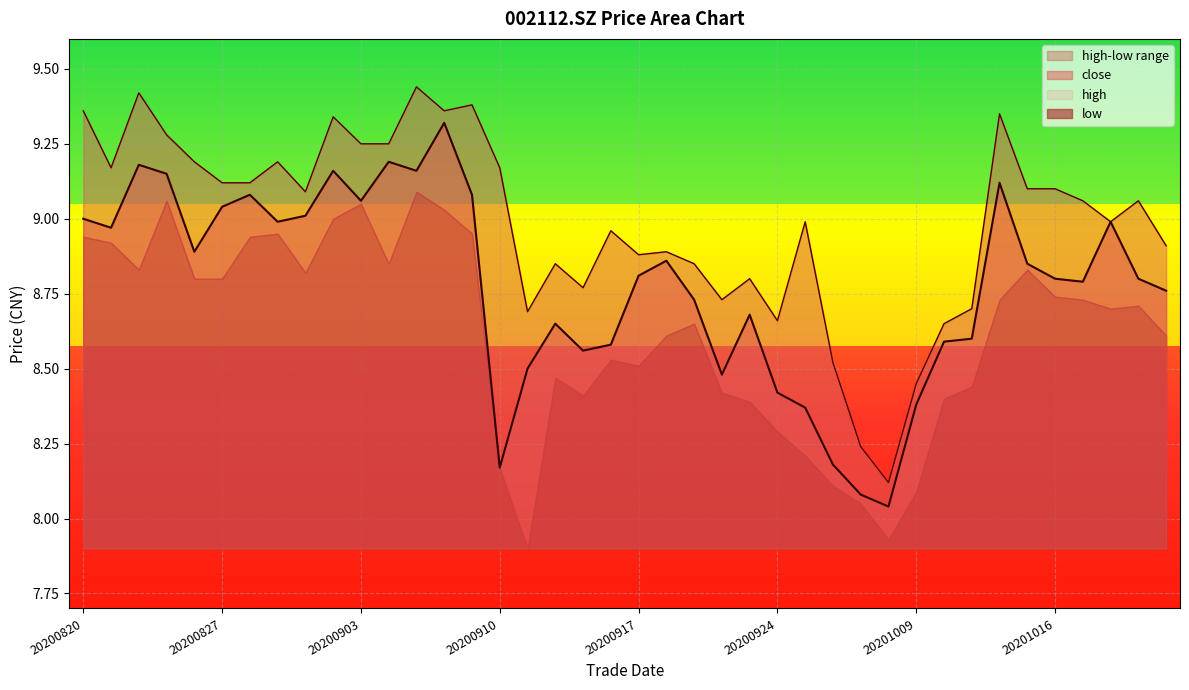

Which series has the largest range (max minus min)?

high